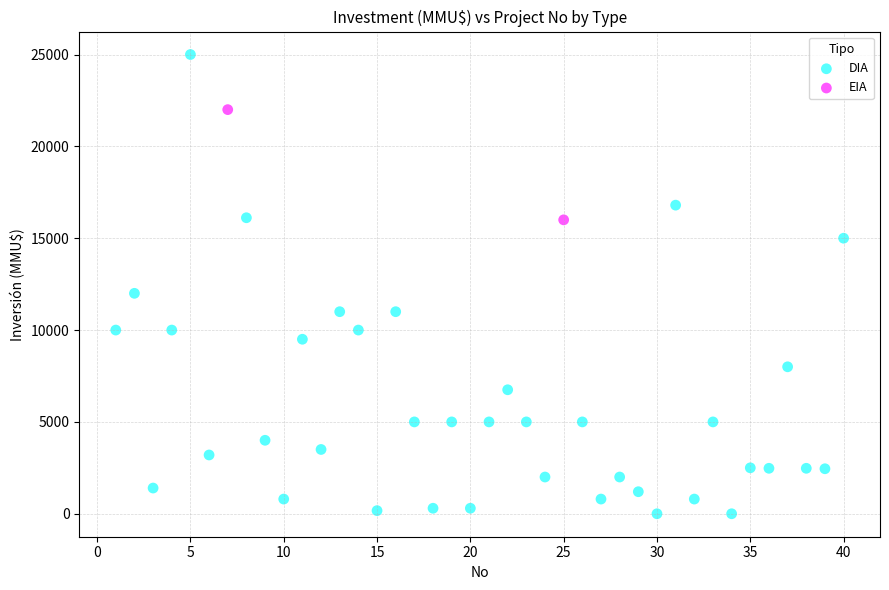

What are all the series names shown in the legend?

DIA, EIA